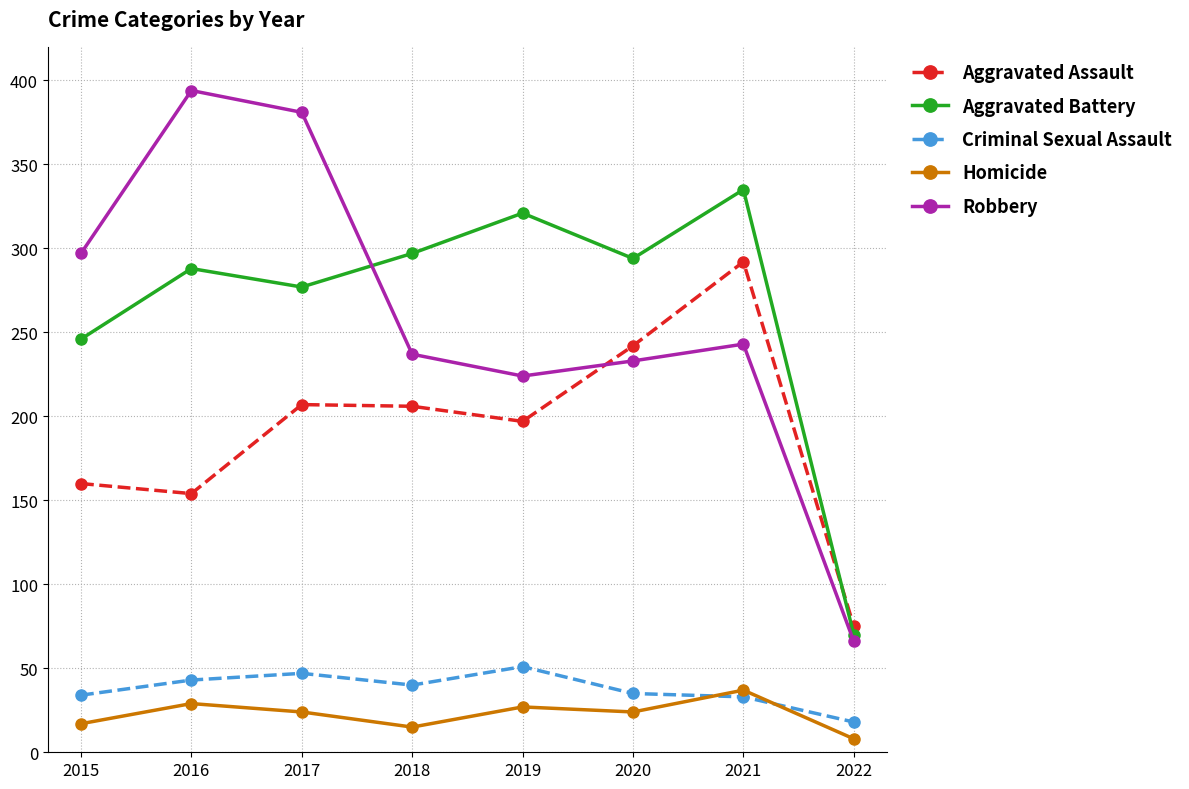

The Aggravated Battery series shows 246 at 2015. True or false?

True